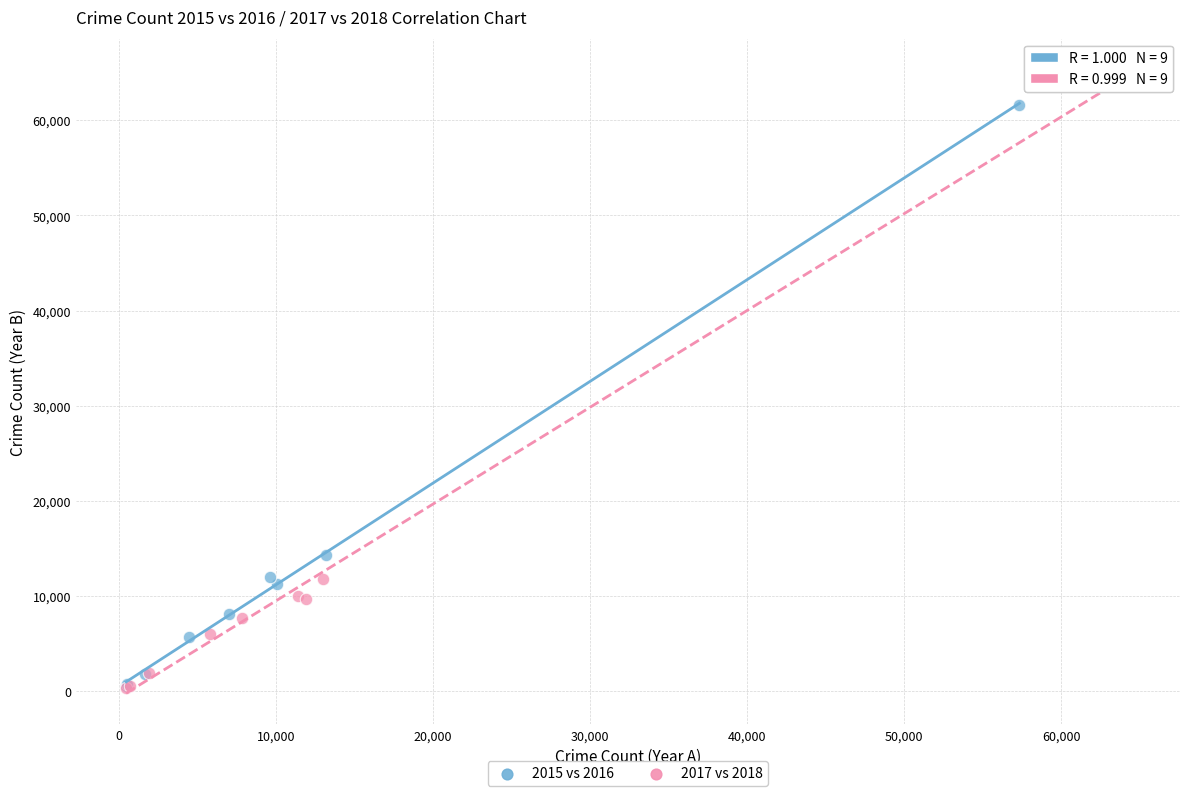

Which series has the widest spread of Y values?

2017 vs 2018